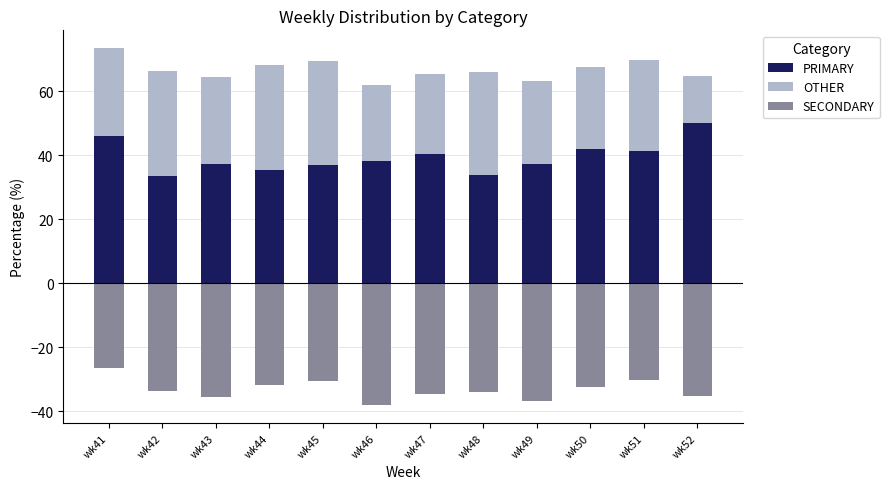

Which series has the widest spread of values?

OTHER